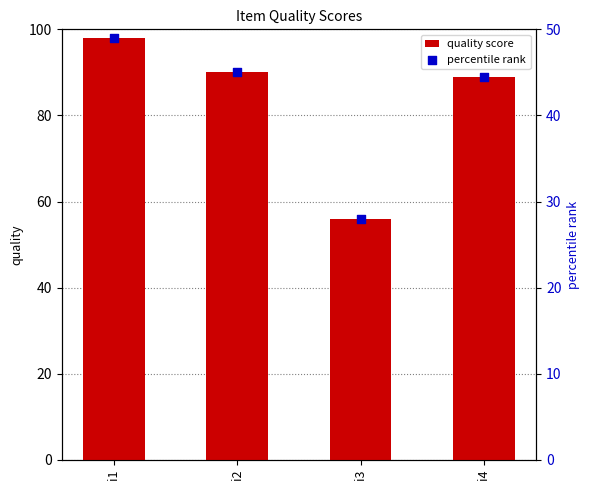

Is the value of quality score at i1 greater than the value of percentile rank at i1?

Yes